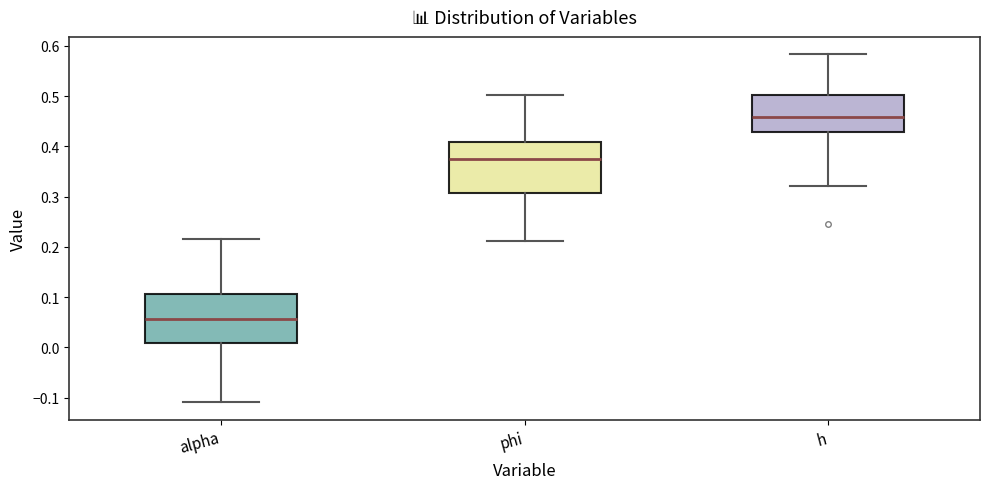

Where does the lower whisker of the box for h end on the y-axis? The values are not printed on the chart, so give them approximately, as read against the axis.

0.32